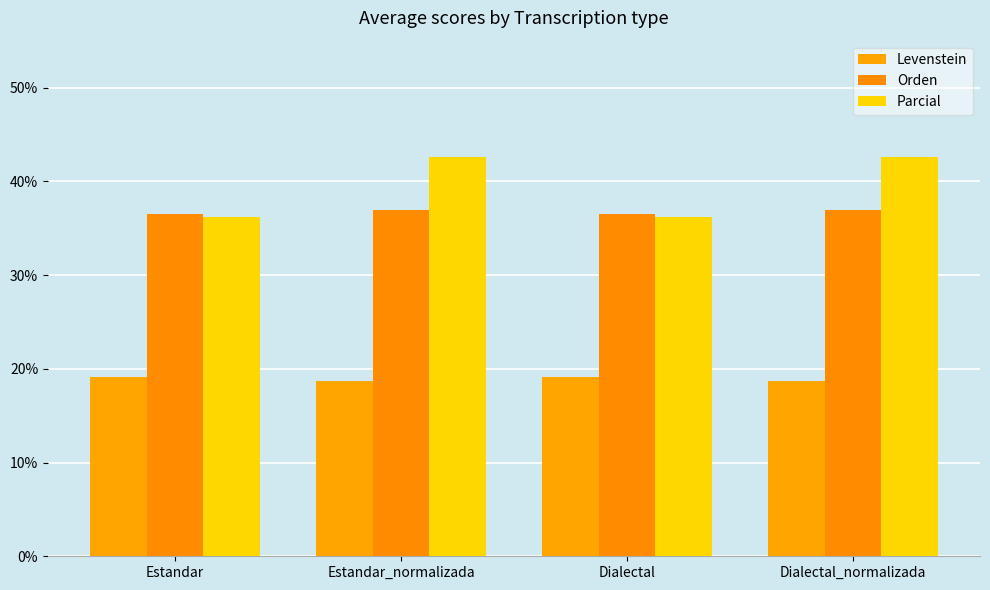

What is the sum of all Orden values?

146.9